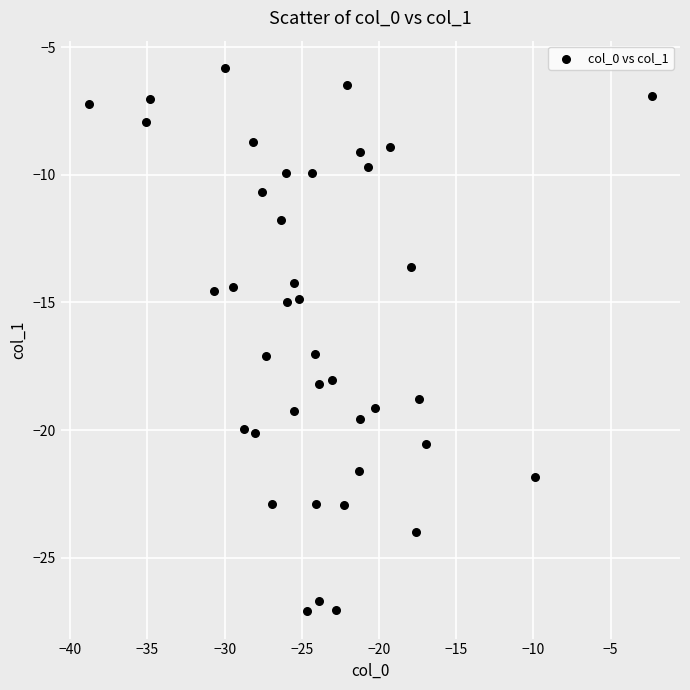

What is the range of X values (max minus min)?

36.5